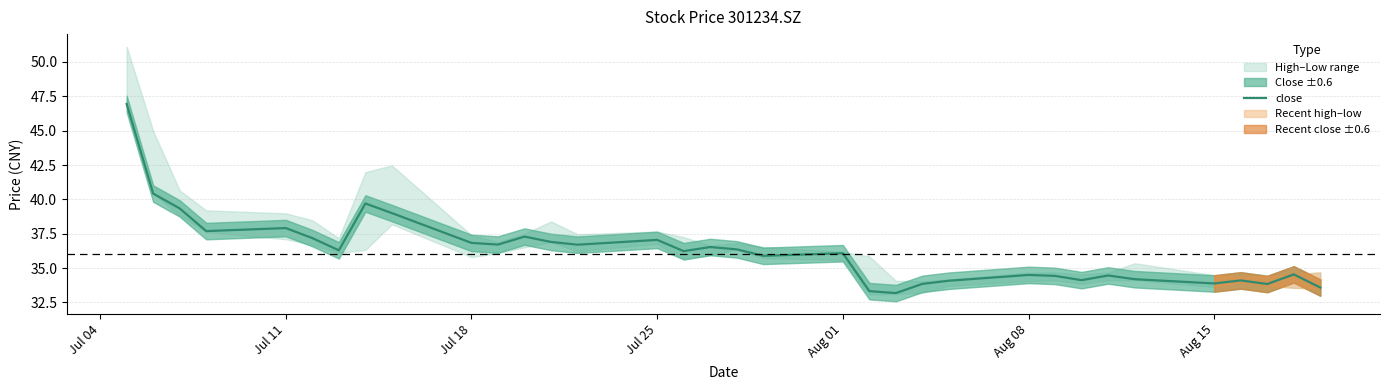

How many points are higher than both their immediate neighbors (excluding endpoints)?

10